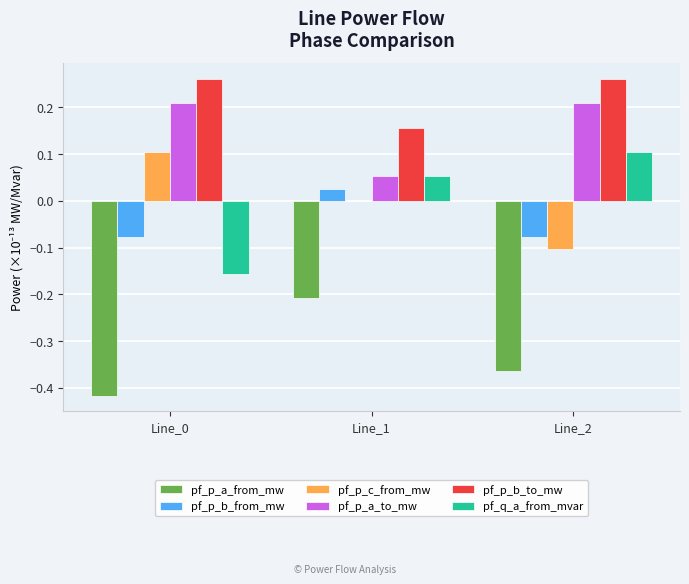

The value of pf_p_b_from_mw at Line_2 is -0.1. True or false?

True